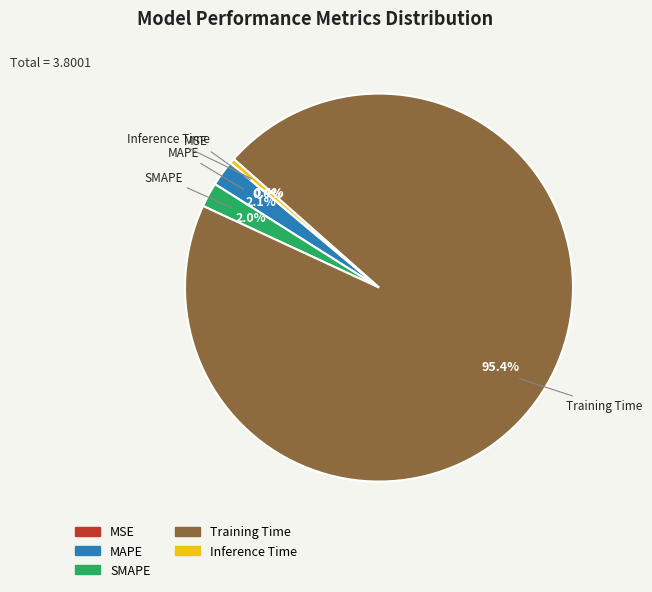

Is the sum of Training Time and MAPE greater than half?

Yes